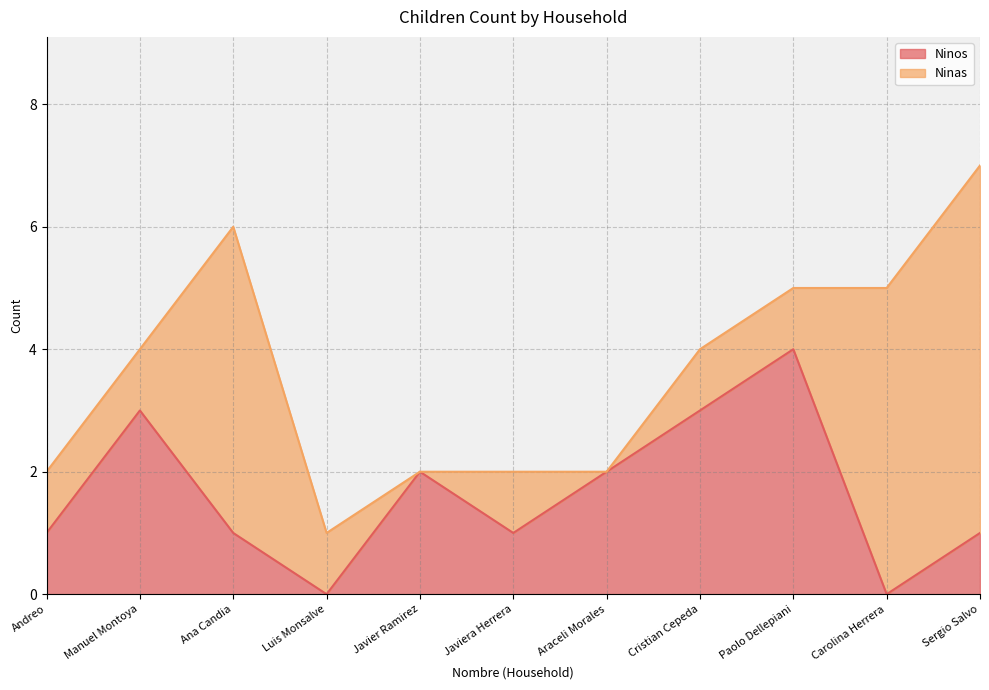

What is the approximate value at Manuel Montoya?

3